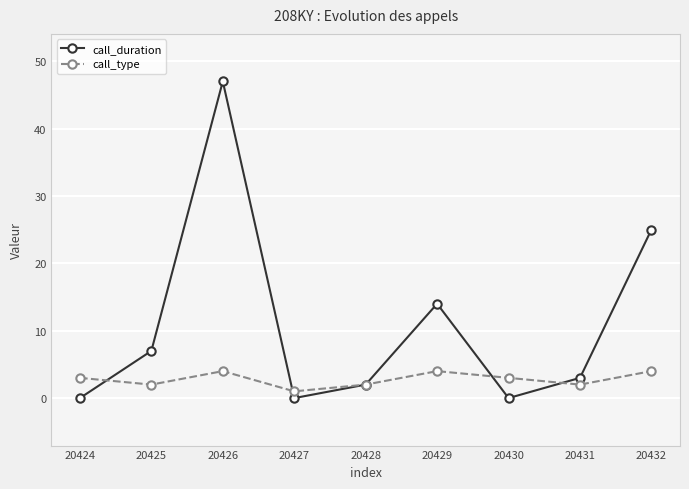

After their last crossing, which series has the higher values: call_duration or call_type?

call_duration